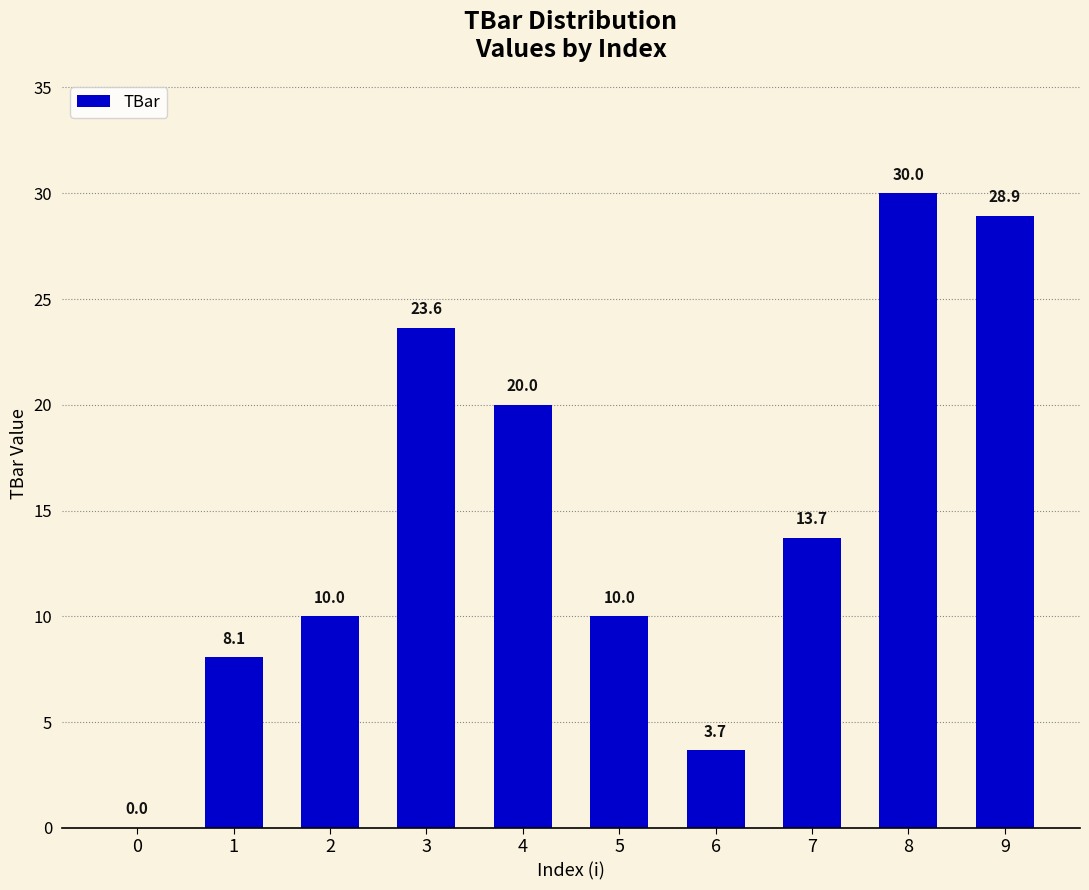

Approximately how many times larger is the value at 1 compared to 8?

0.3